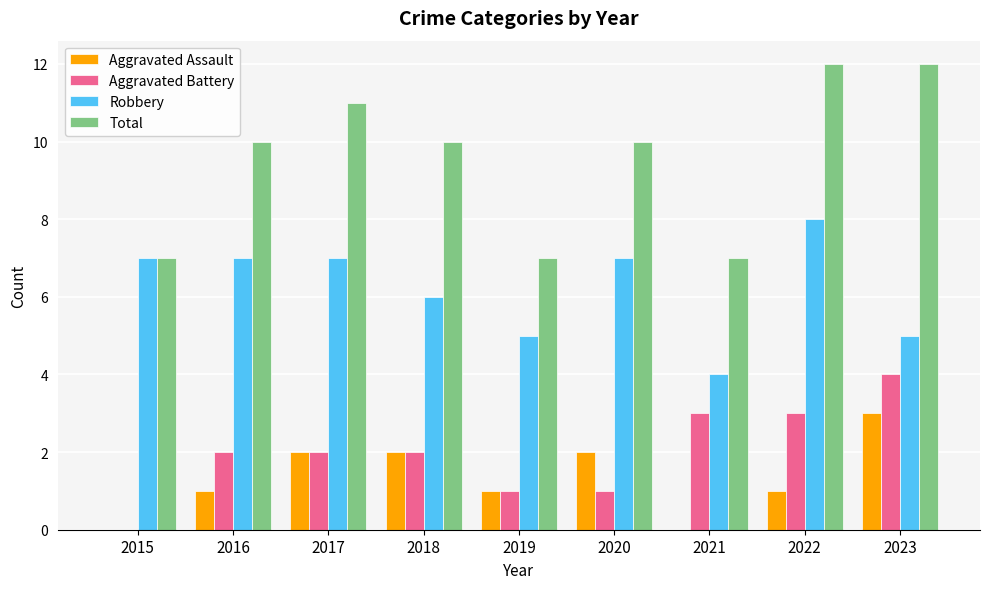

Is it true that Total equals 15 at 2017?

False